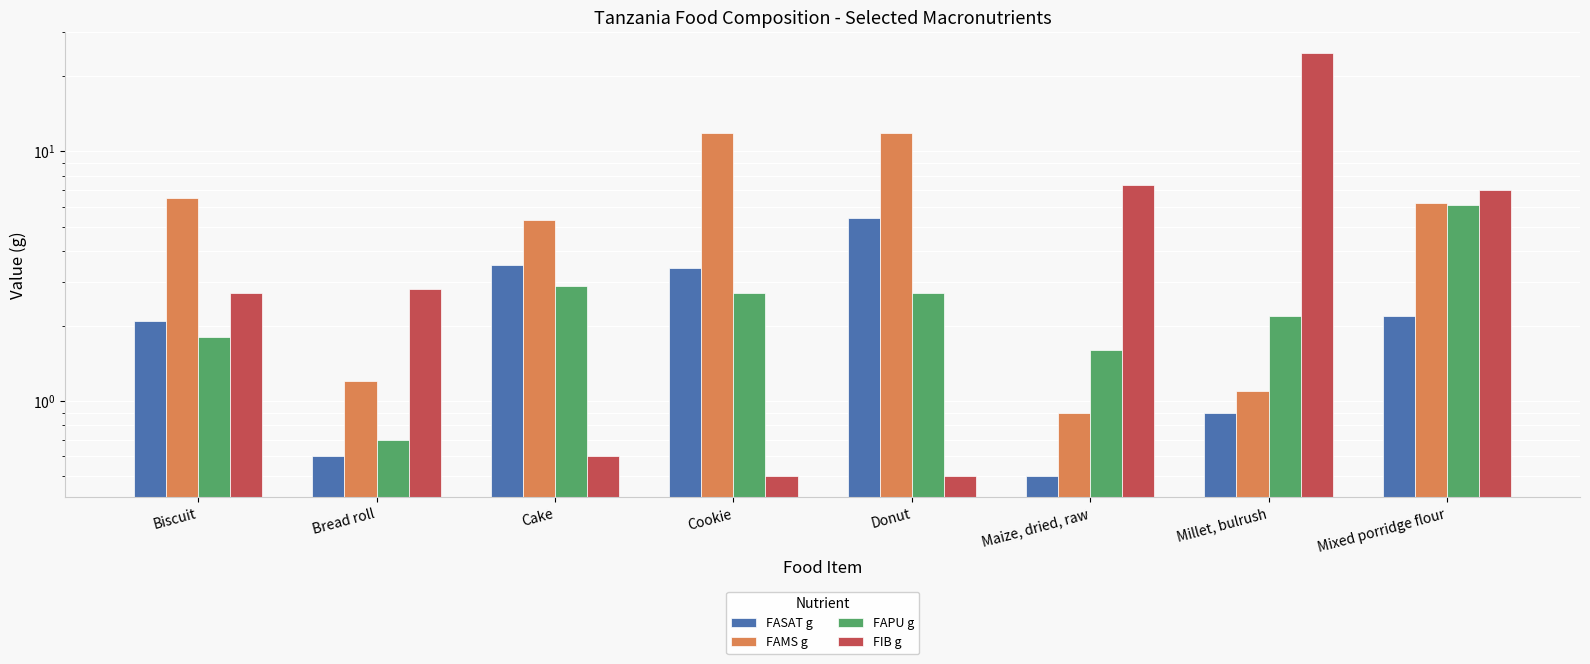

Which category has the lowest value across all series?

Maize, dried, raw